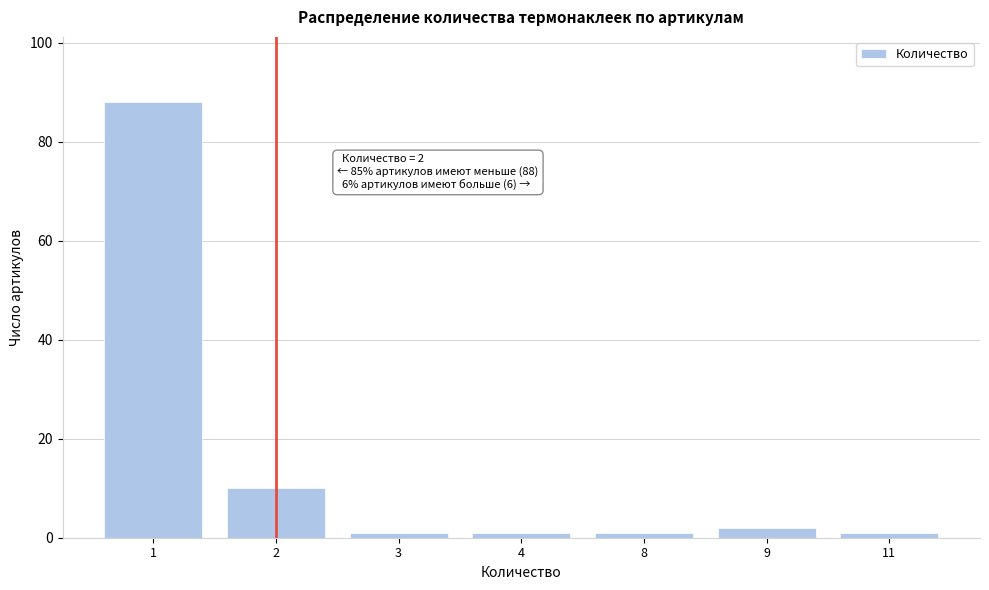

Reading left to right, transcribe all the data shown in this chart.

88	10	1	1	1	2	1